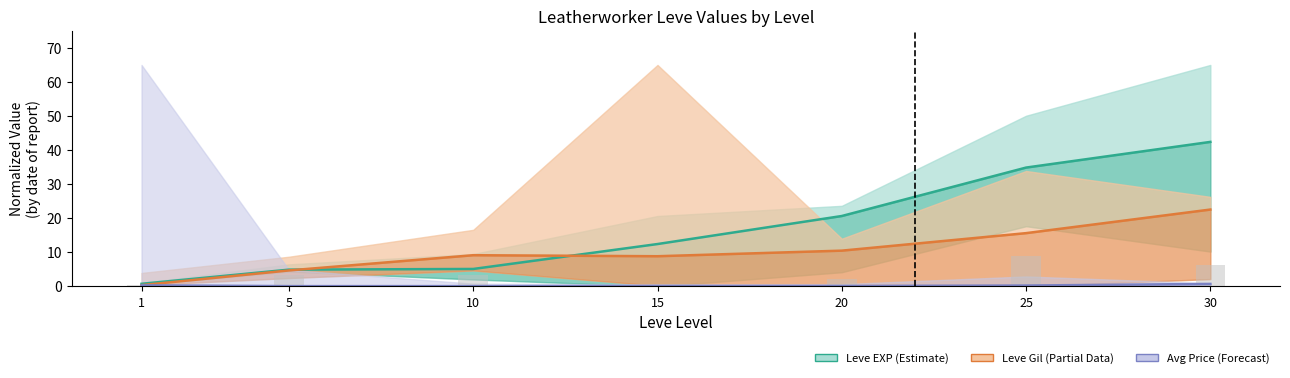

At which label is Leve EXP mid closest to 21?

20